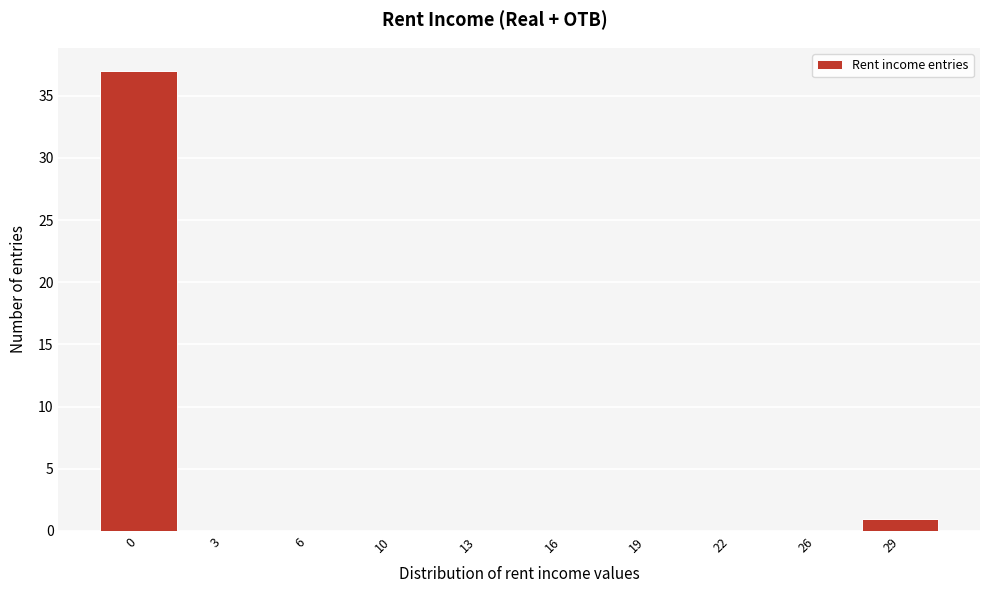

Reading right to left, transcribe all the data shown in this chart.

29=1	26=0	22=0	19=0	16=0	13=0	10=0	6=0	3=0	0=37